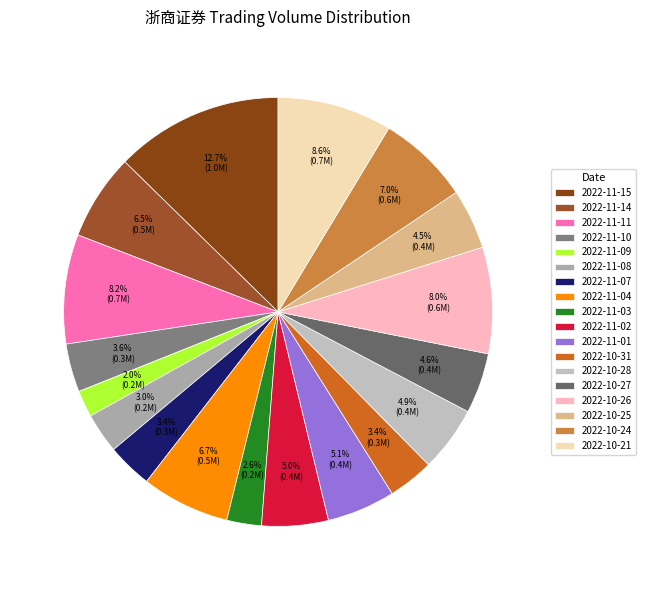

What percentage is the 2022-11-09 slice, to the nearest percent?

2%